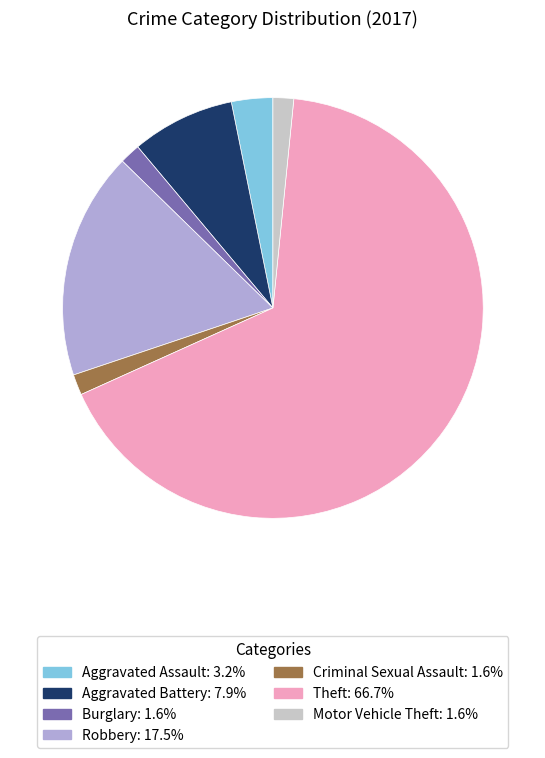

Is there a majority slice in this chart?

Yes